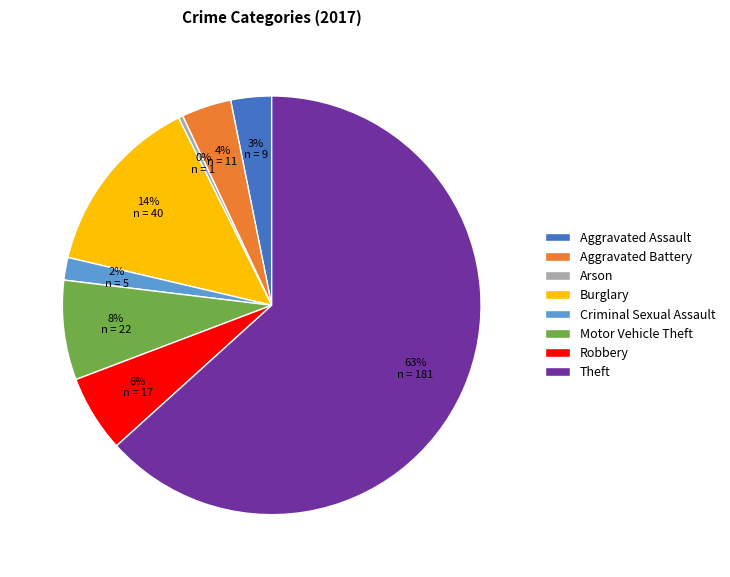

How many segments does this pie chart have?

8